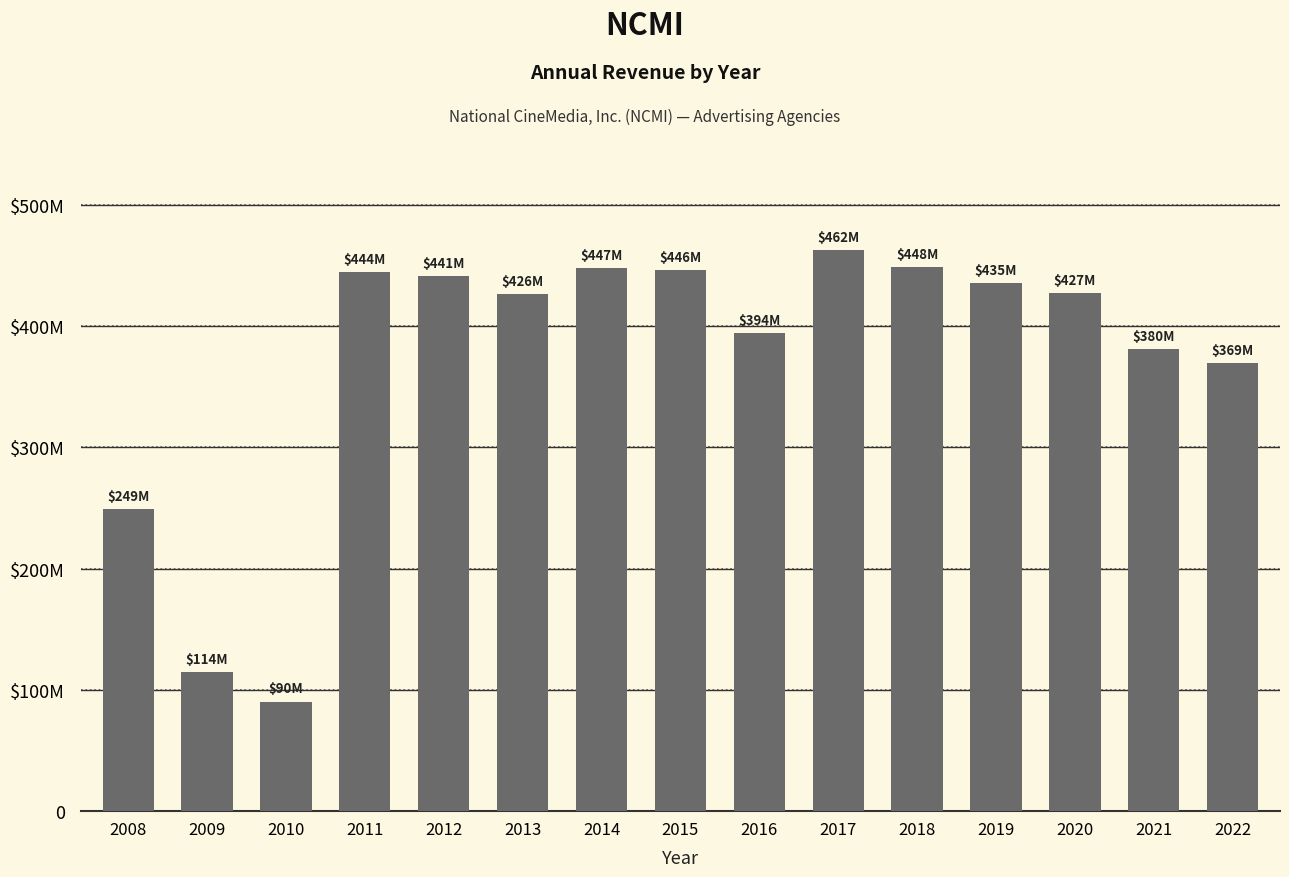

Does the chart contain any negative values?

No